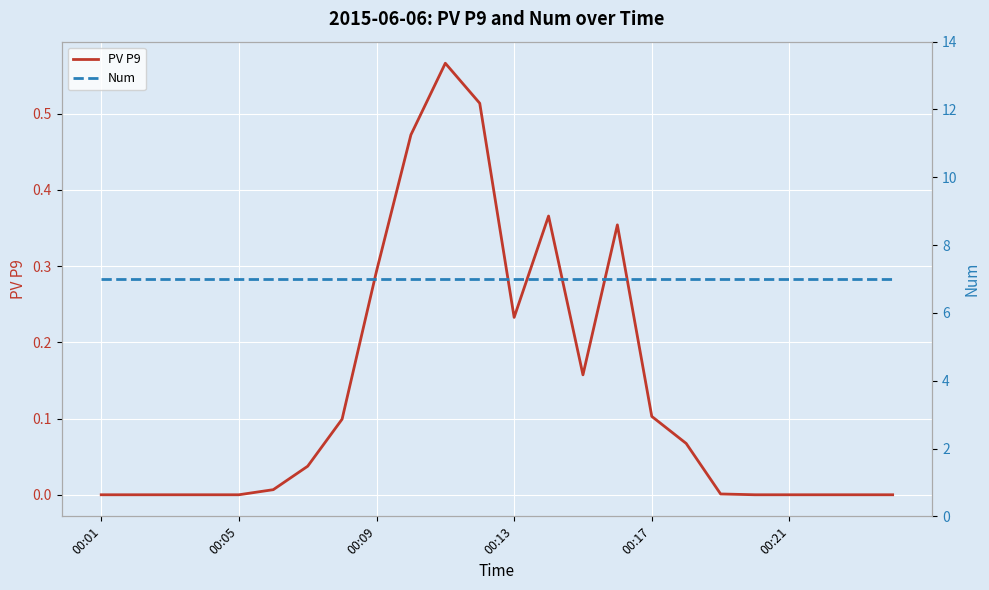

The Num series shows 7.0 at 00:01. True or false?

True